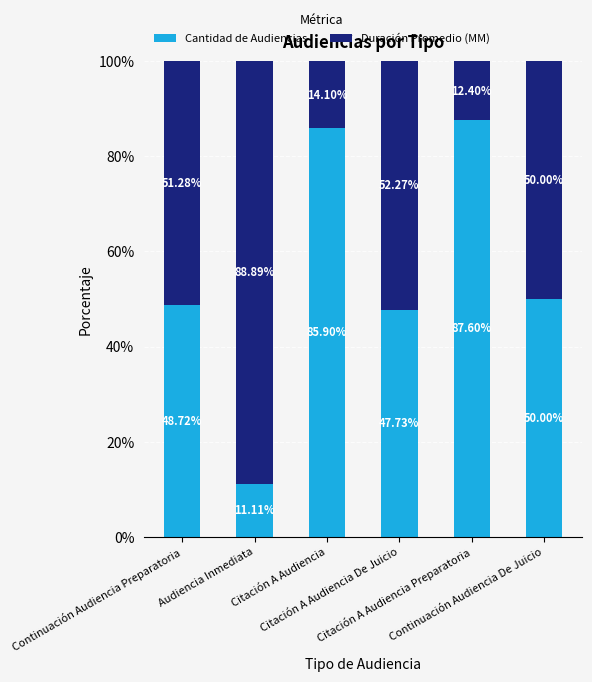

What is the difference between the second highest and second lowest values in the Cantidad de Audiencias series?

38.2